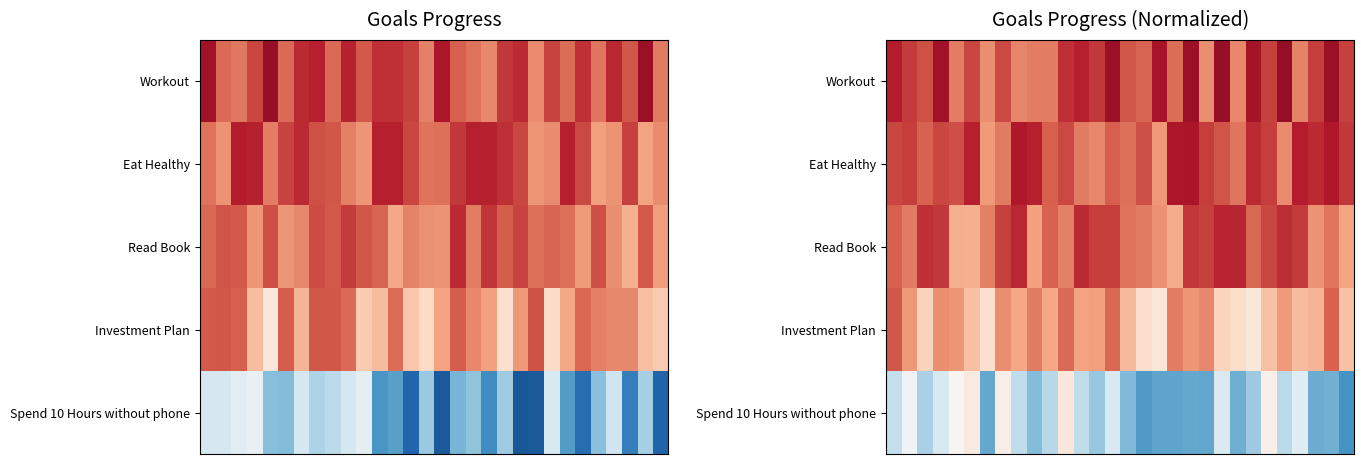

Between 17 and 4, which is larger?

17